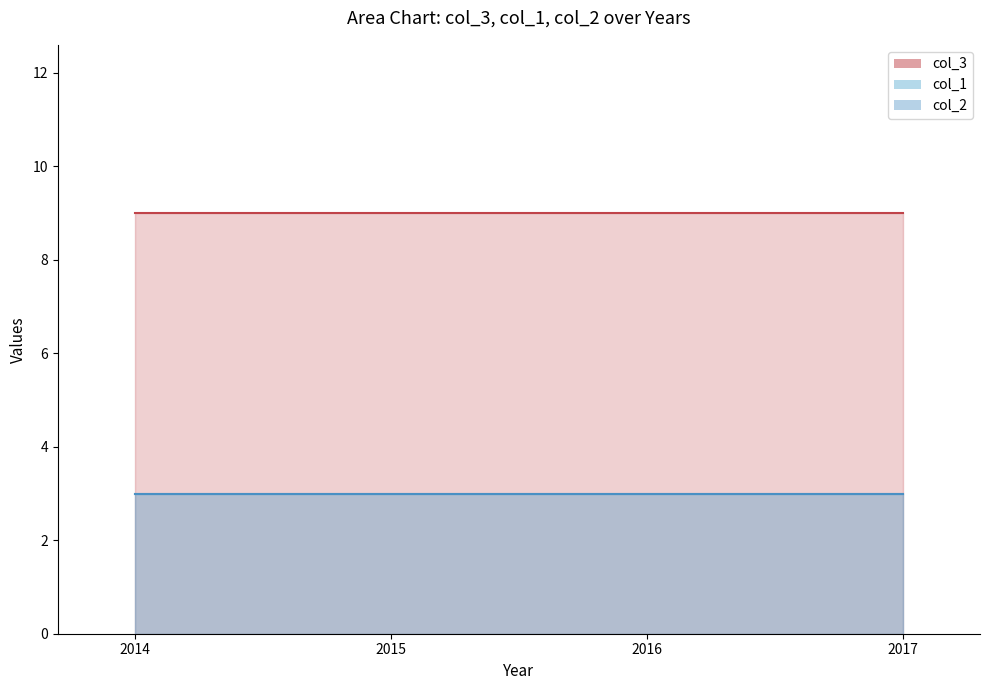

At which category is the sum across all series the highest?

2014